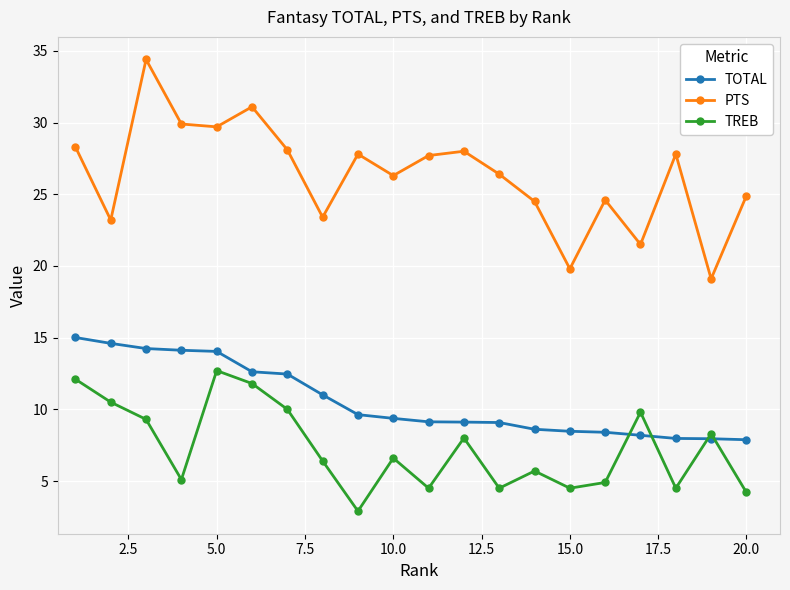

Which series has the largest range (max minus min)?

PTS